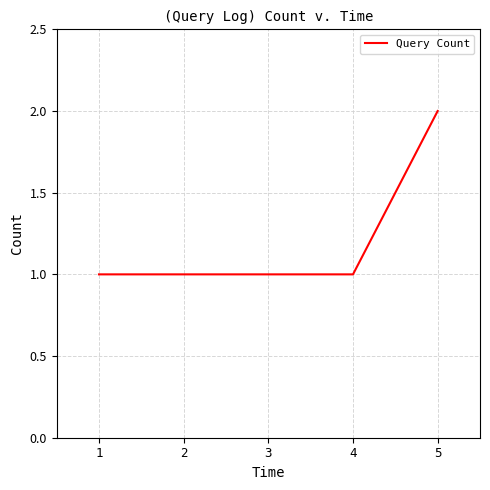

True or false: the data has more than 2 interior local peaks.

False